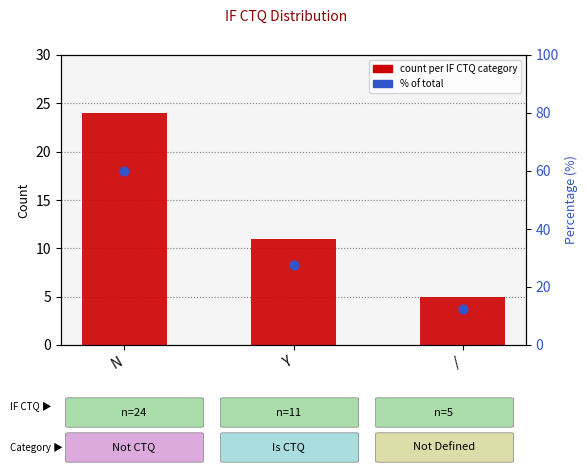

What are all the series names shown in the legend?

count per IF CTQ category, % of total